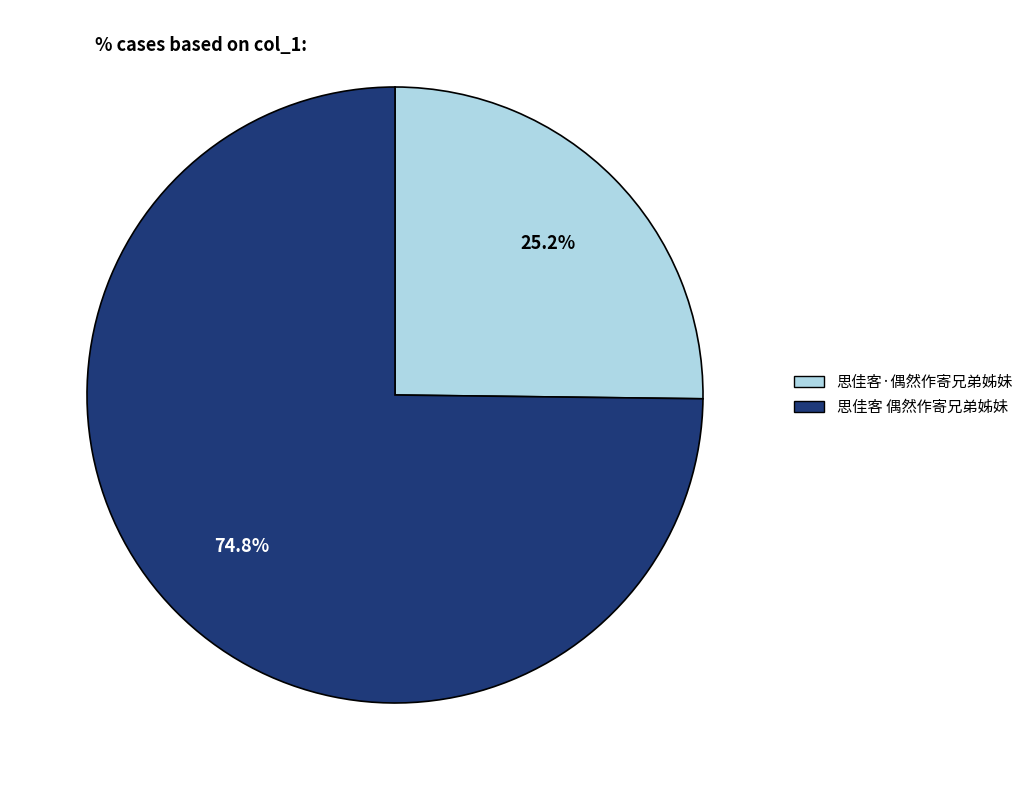

To the nearest percent, what portion does 思佳客·偶然作寄兄弟姊妹 represent?

25%